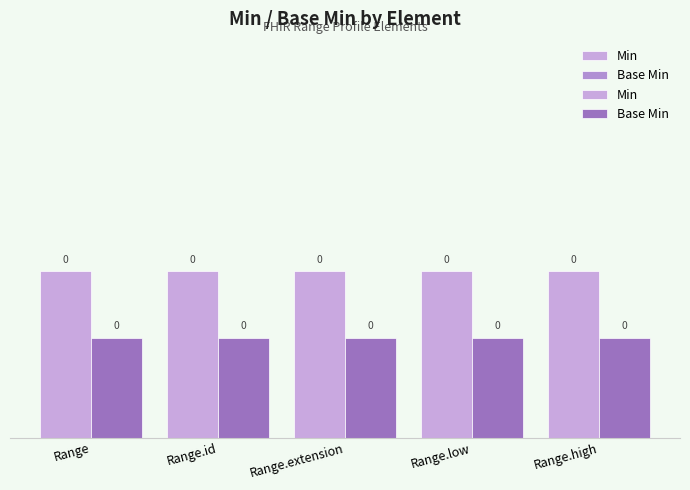

Is the value of Base Min at Range.high greater than the value of Min at Range.low?

No